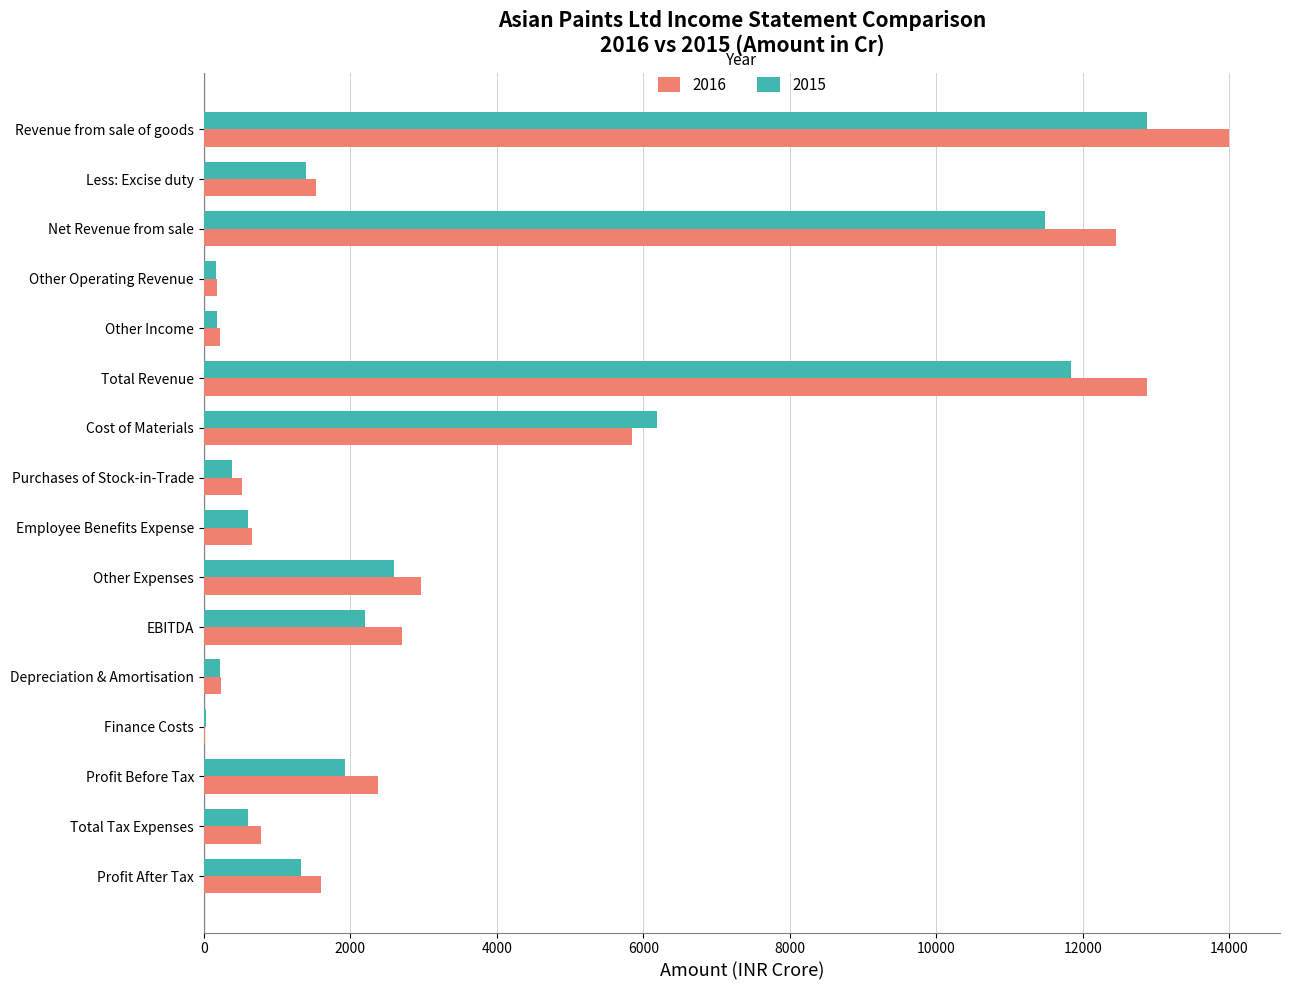

The value of 2015 at Profit After Tax is 1794.7. True or false?

False